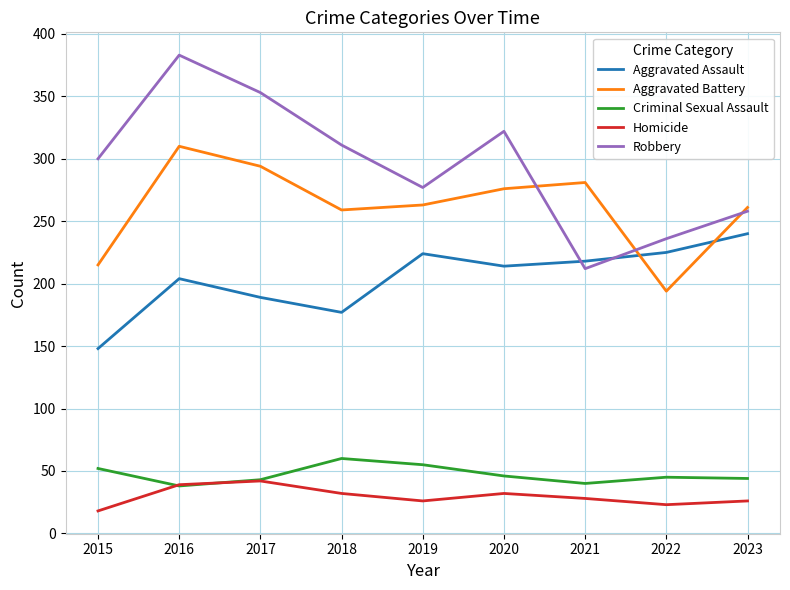

The value of Robbery at 2015 is 527. True or false?

False